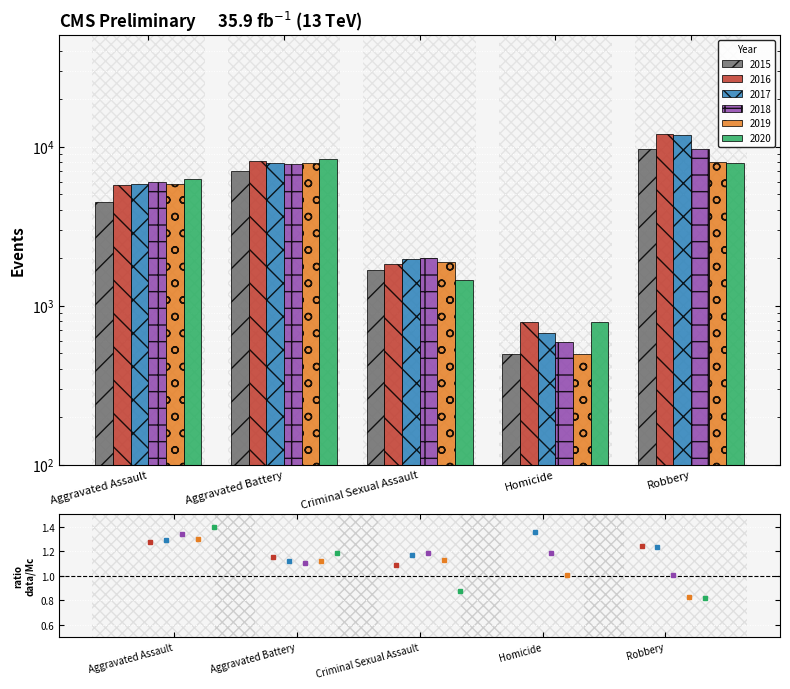

Reading left to right, list all the values displayed in this chart.

2015: Aggravated Assault=4480	Aggravated Battery=7018	Criminal Sexual Assault=1671	Homicide=496	Robbery=9638
2016: Aggravated Assault=5712	Aggravated Battery=8085	Criminal Sexual Assault=1820	Homicide=786	Robbery=11960
2017: Aggravated Assault=5793	Aggravated Battery=7845	Criminal Sexual Assault=1951	Homicide=672	Robbery=11880
2018: Aggravated Assault=6001	Aggravated Battery=7734	Criminal Sexual Assault=1985	Homicide=589	Robbery=9680
2019: Aggravated Assault=5841	Aggravated Battery=7857	Criminal Sexual Assault=1880	Homicide=498	Robbery=7994
2020: Aggravated Assault=6263	Aggravated Battery=8319	Criminal Sexual Assault=1457	Homicide=787	Robbery=7855